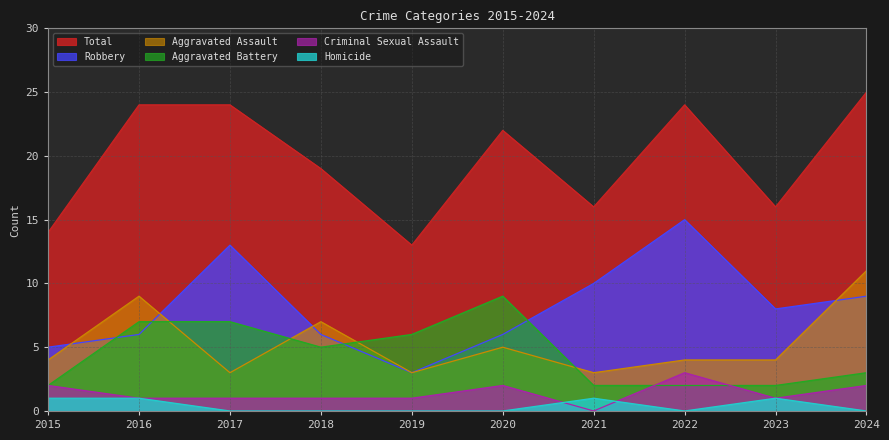

Reading left to right, extract all data points from this chart.

Total: 14	24	24	19	13	22	16	24	16	25
Aggravated Assault: 4	9	3	7	3	5	3	4	4	11
Aggravated Battery: 2	7	7	5	6	9	2	2	2	3
Robbery: 5	6	13	6	3	6	10	15	8	9
Criminal Sexual Assault: 2	1	1	1	1	2	0	3	1	2
Homicide: 1	1	0	0	0	0	1	0	1	0